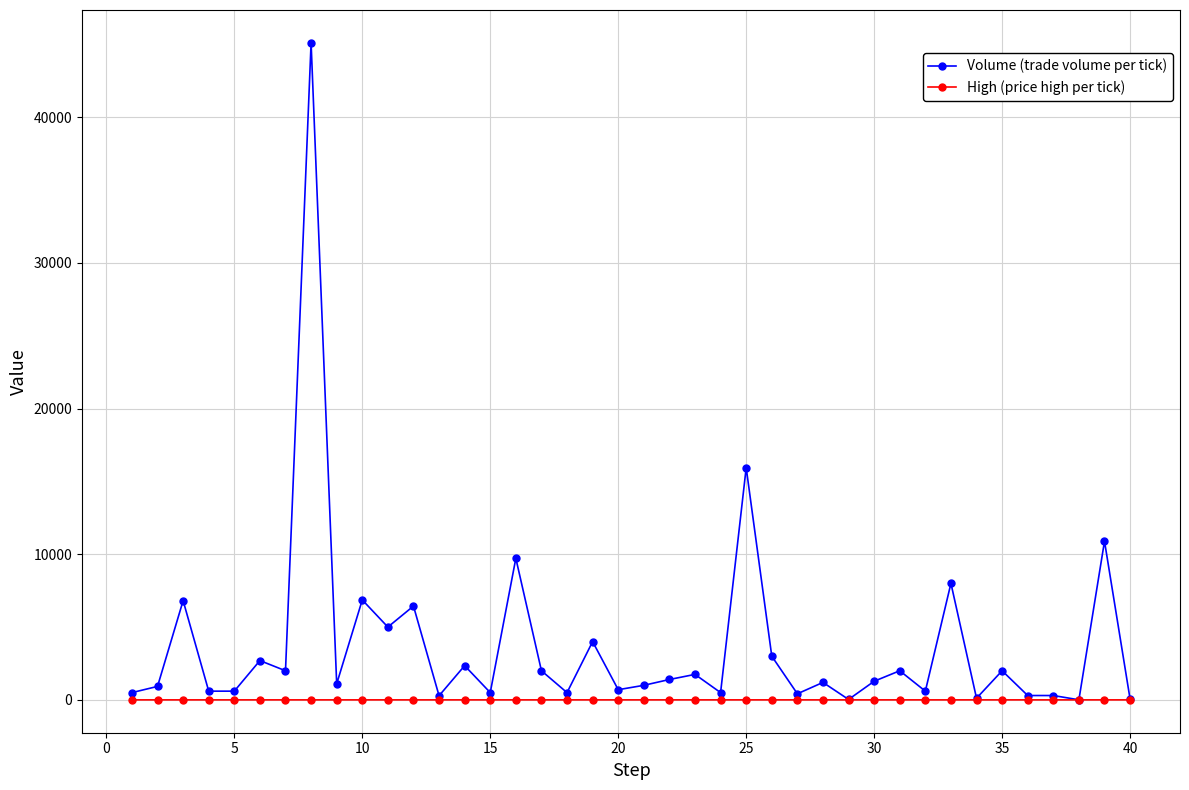

List the series in order of their overall mean, highest first.

Volume (trade volume per tick), High (price high per tick)